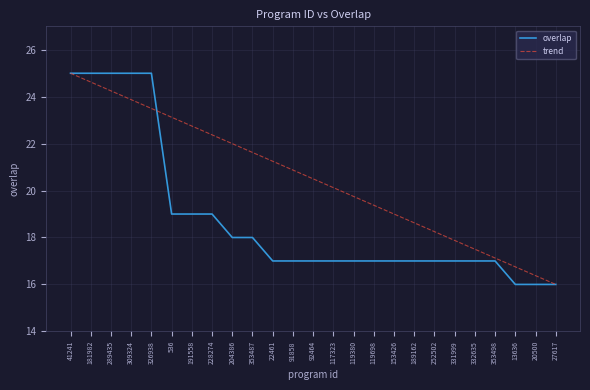

List the labels in order of trend value, smallest first.

27617, 20500, 13636, 353498, 332635, 331999, 252502, 189162, 153426, 119698, 119380, 117323, 92464, 91858, 22461, 353487, 204386, 228274, 191558, 536, 326938, 309324, 289435, 181982, 41241